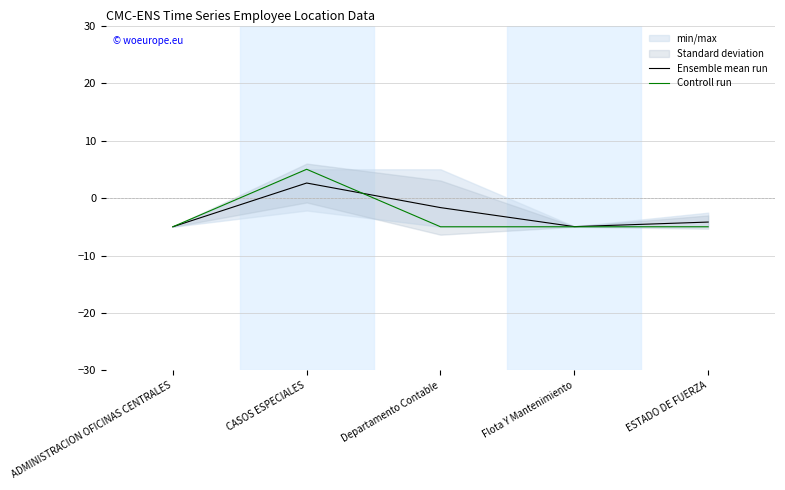

What position from the left is ESTADO DE FUERZA?

5